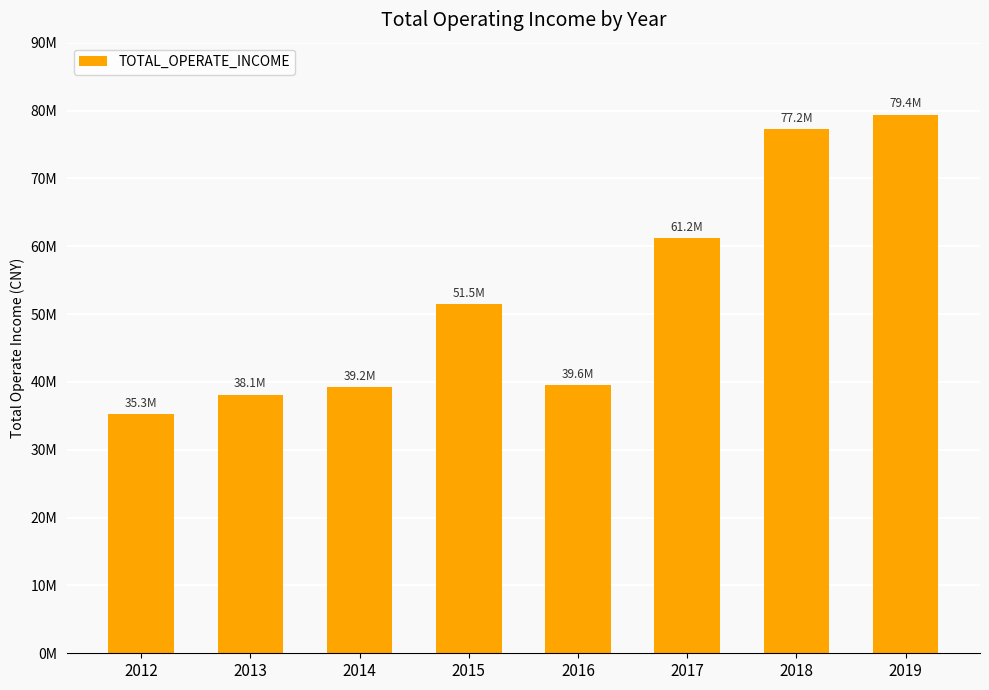

What is the minimum value shown in the chart?

35253365.1